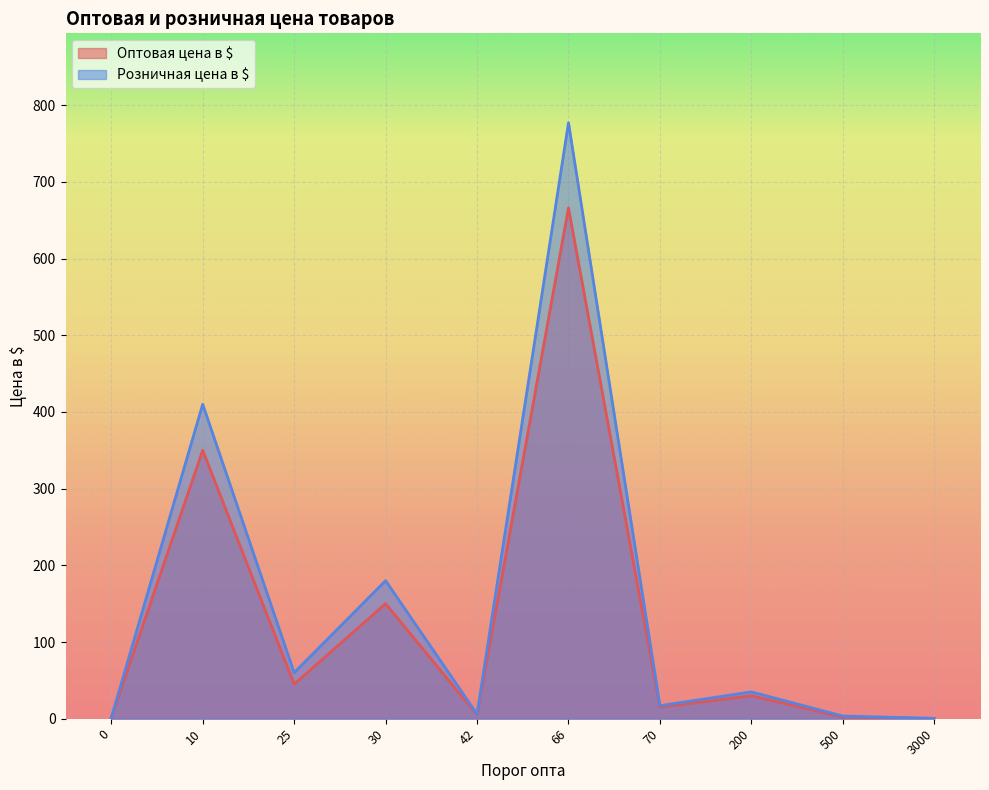

At which category is the sum across all series the highest?

66